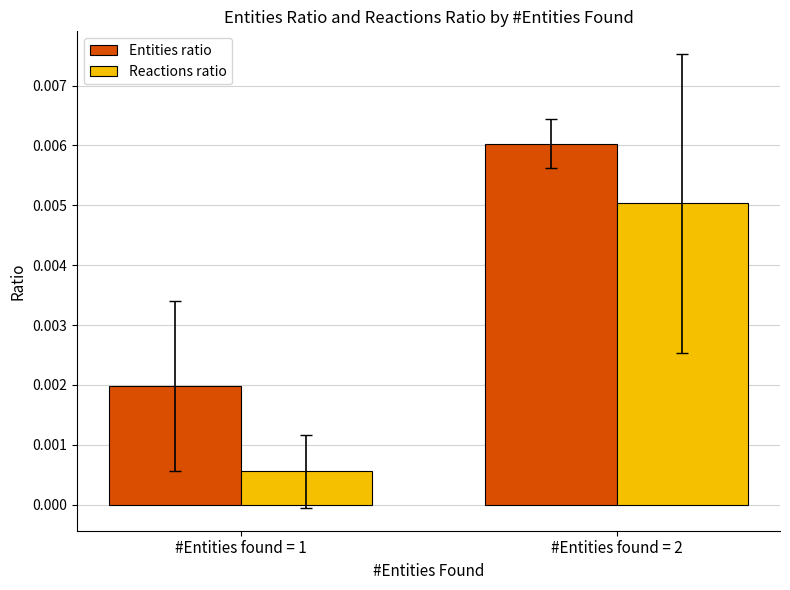

Between #Entities found = 1 and #Entities found = 2, which series saw the biggest shift?

Reactions ratio